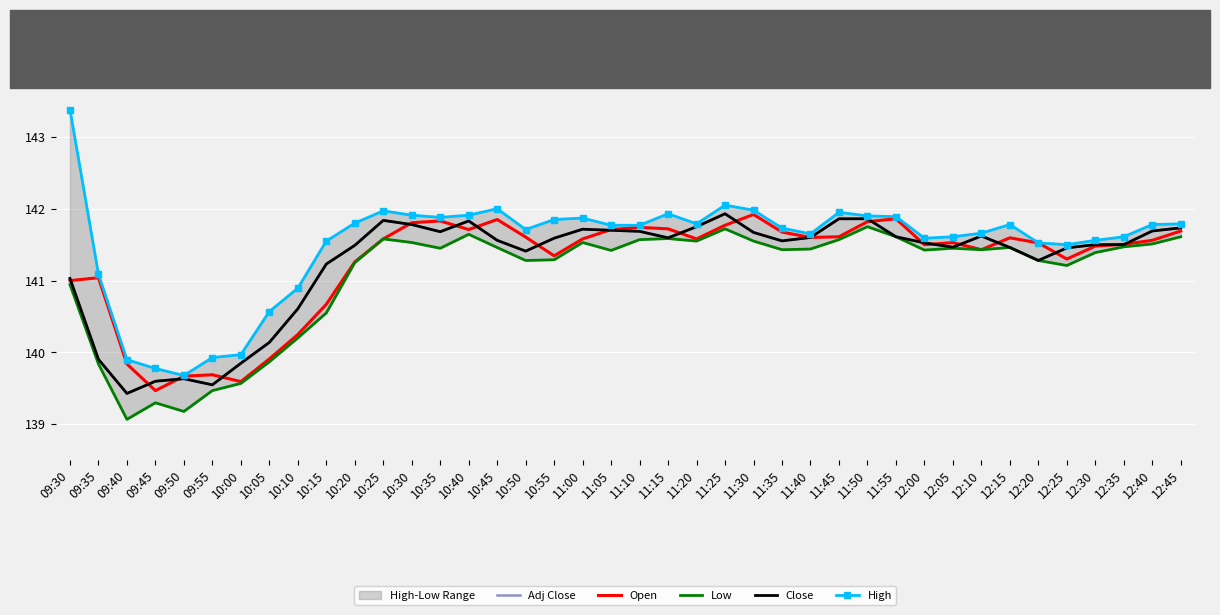

Is the value of Close at 09:55 greater than the value of Low at 12:45?

No